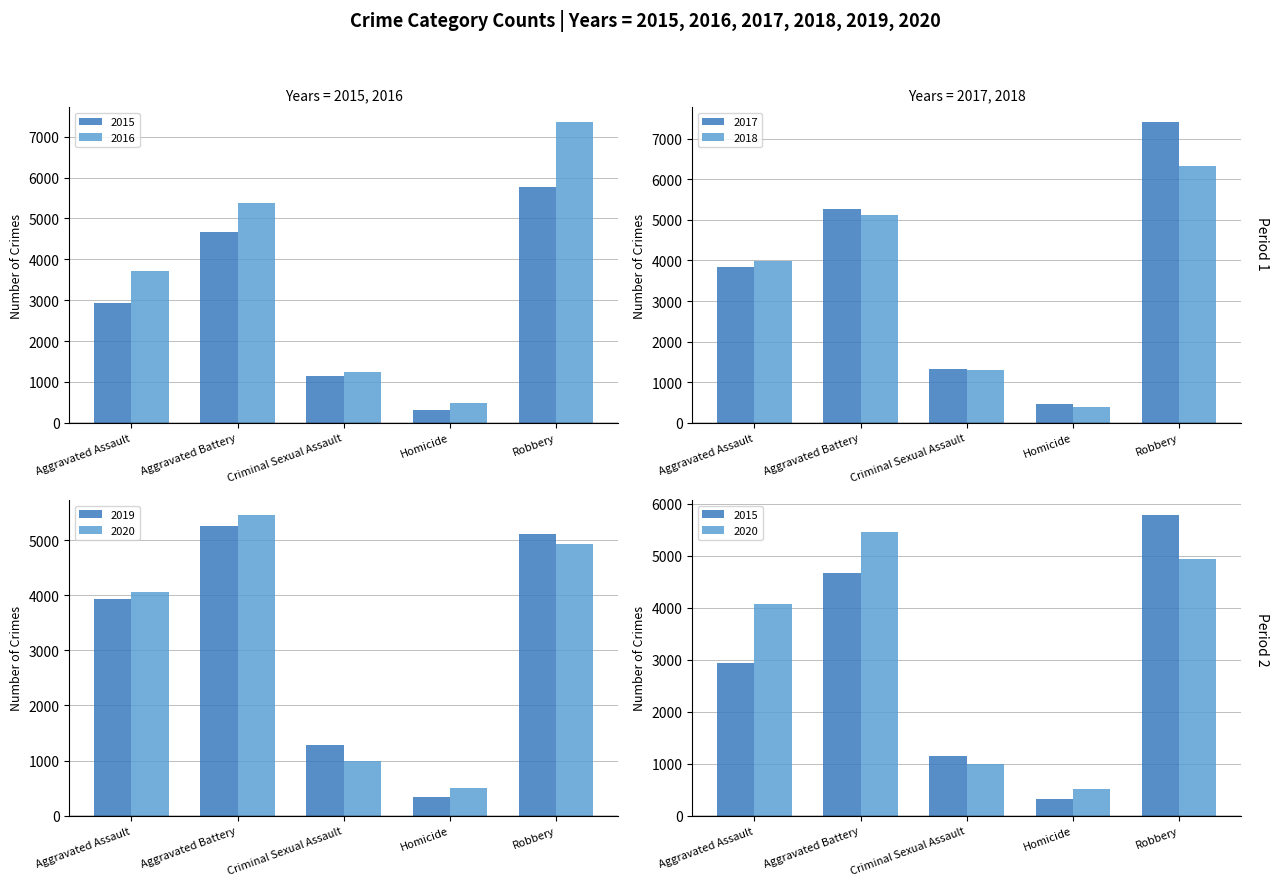

What is the label of the 5th bar from the left?

Robbery